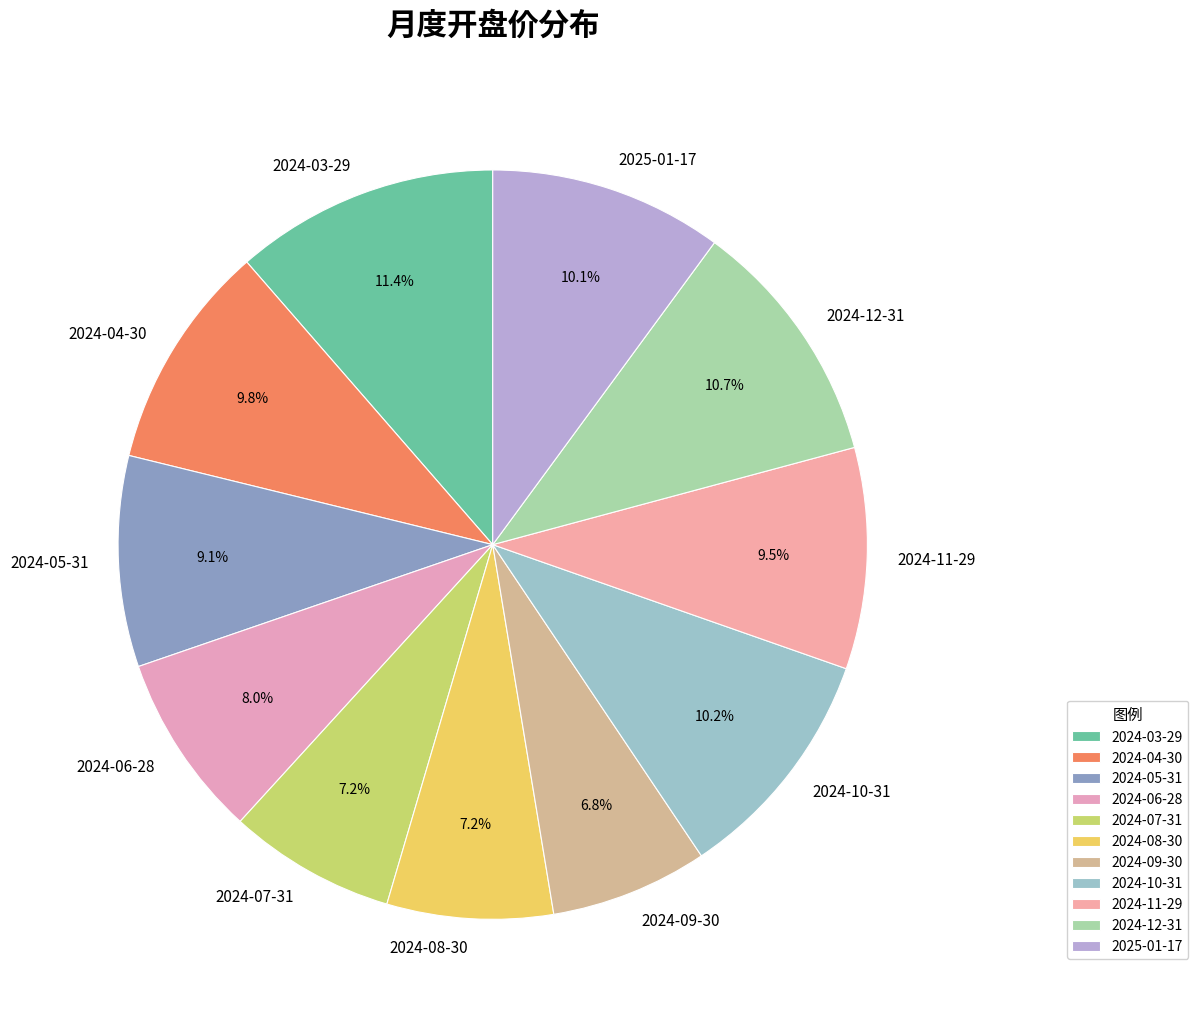

True or false: 2024-07-31 accounts for 18% of the total.

False